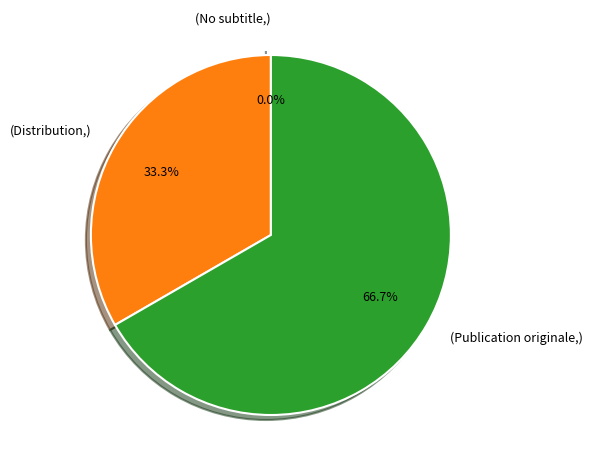

Count the number of slices in the pie.

3